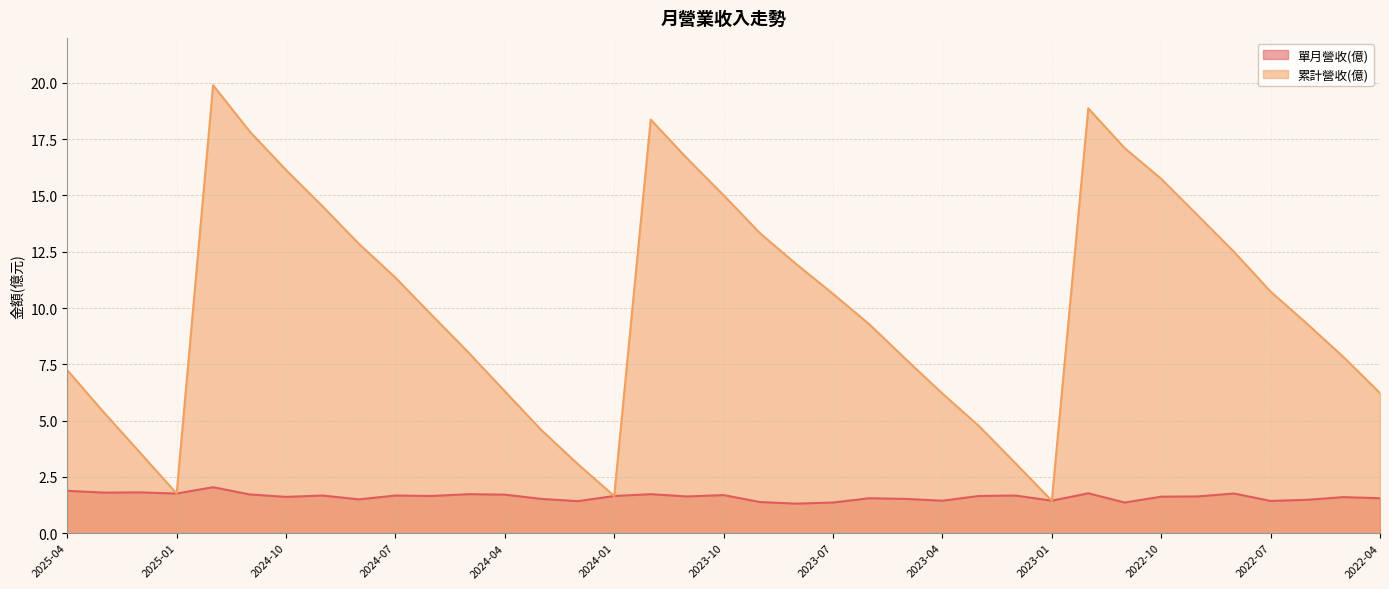

At which category is the sum across all series the highest?

2024-12